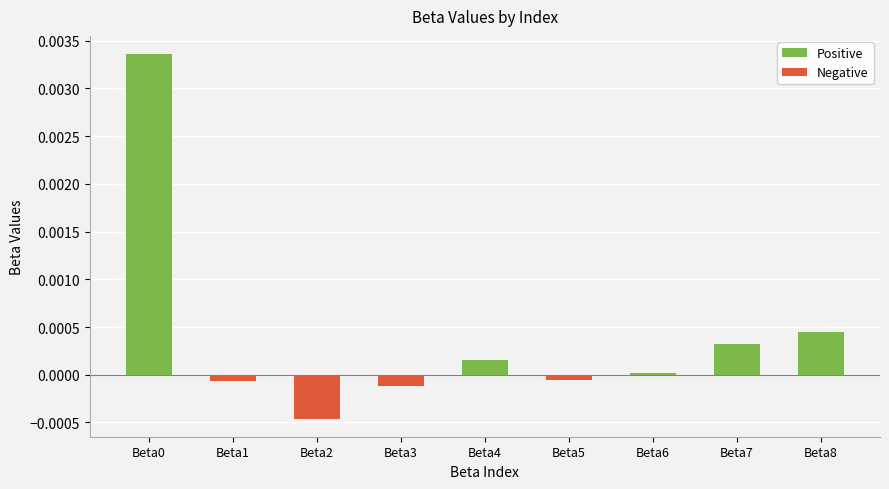

How many data points are less than 0?

4